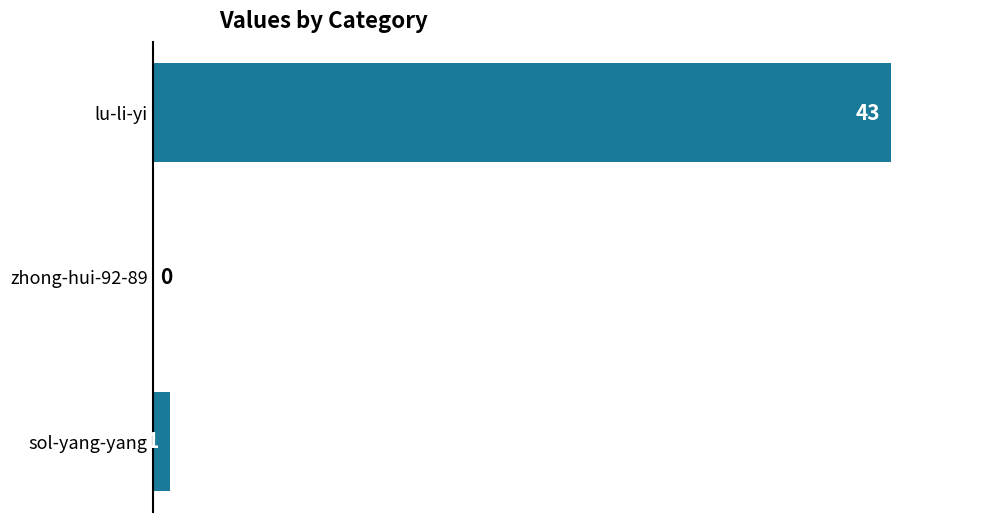

Reading top to bottom, what are all the values shown in this chart?

lu-li-yi=43	zhong-hui-92-89=0	sol-yang-yang=1